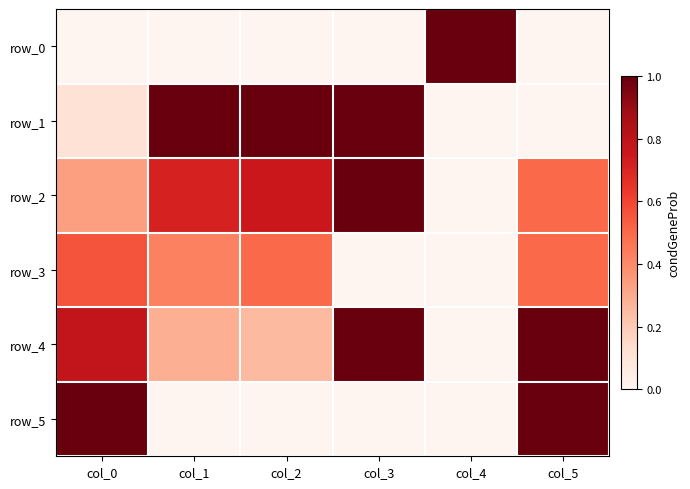

How many positive values does the row_0 series have?

1